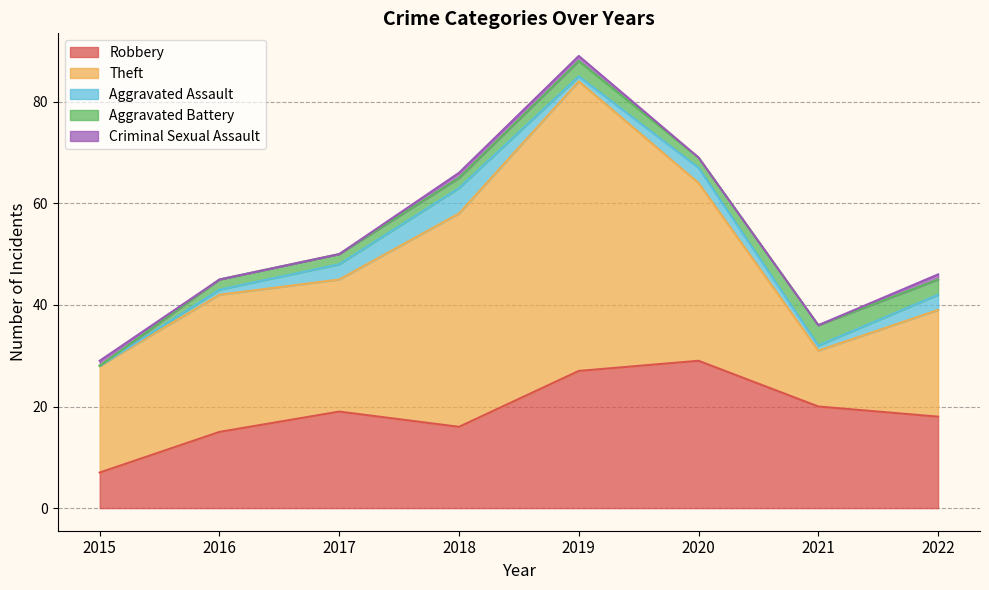

At how many categories does at least one series exceed 29?

3